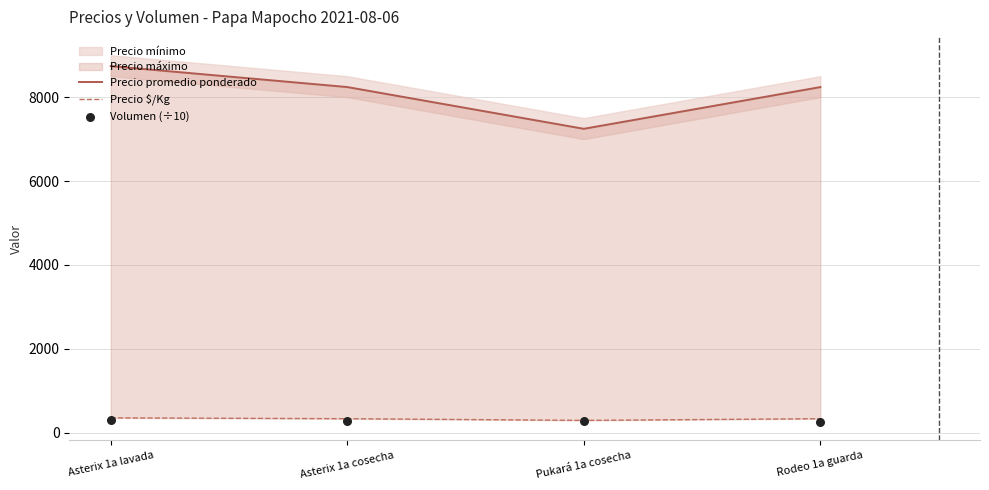

What is the total value across all series at Pukará 1a cosecha?

7810